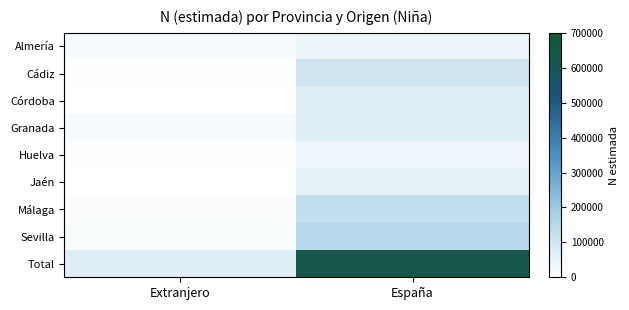

What is the total value across all series at Extranjero?

129608